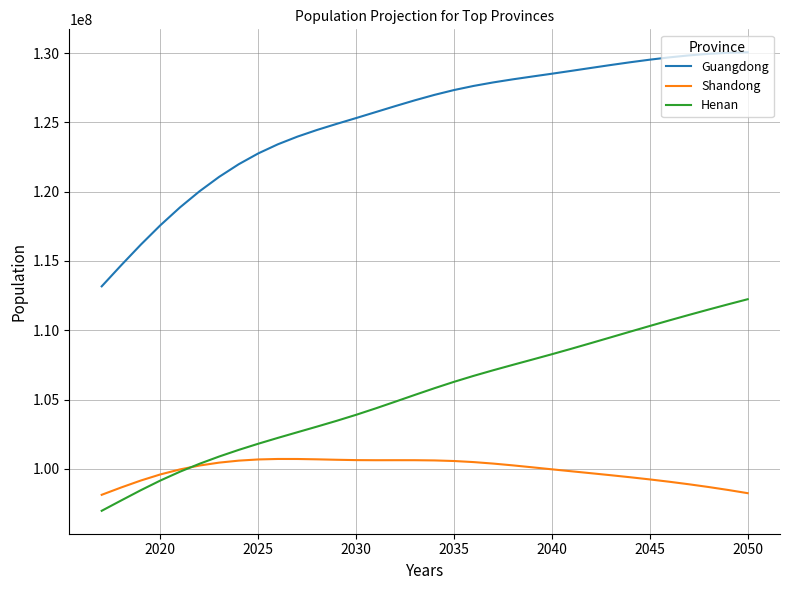

What is the maximum value for Henan?

112240452